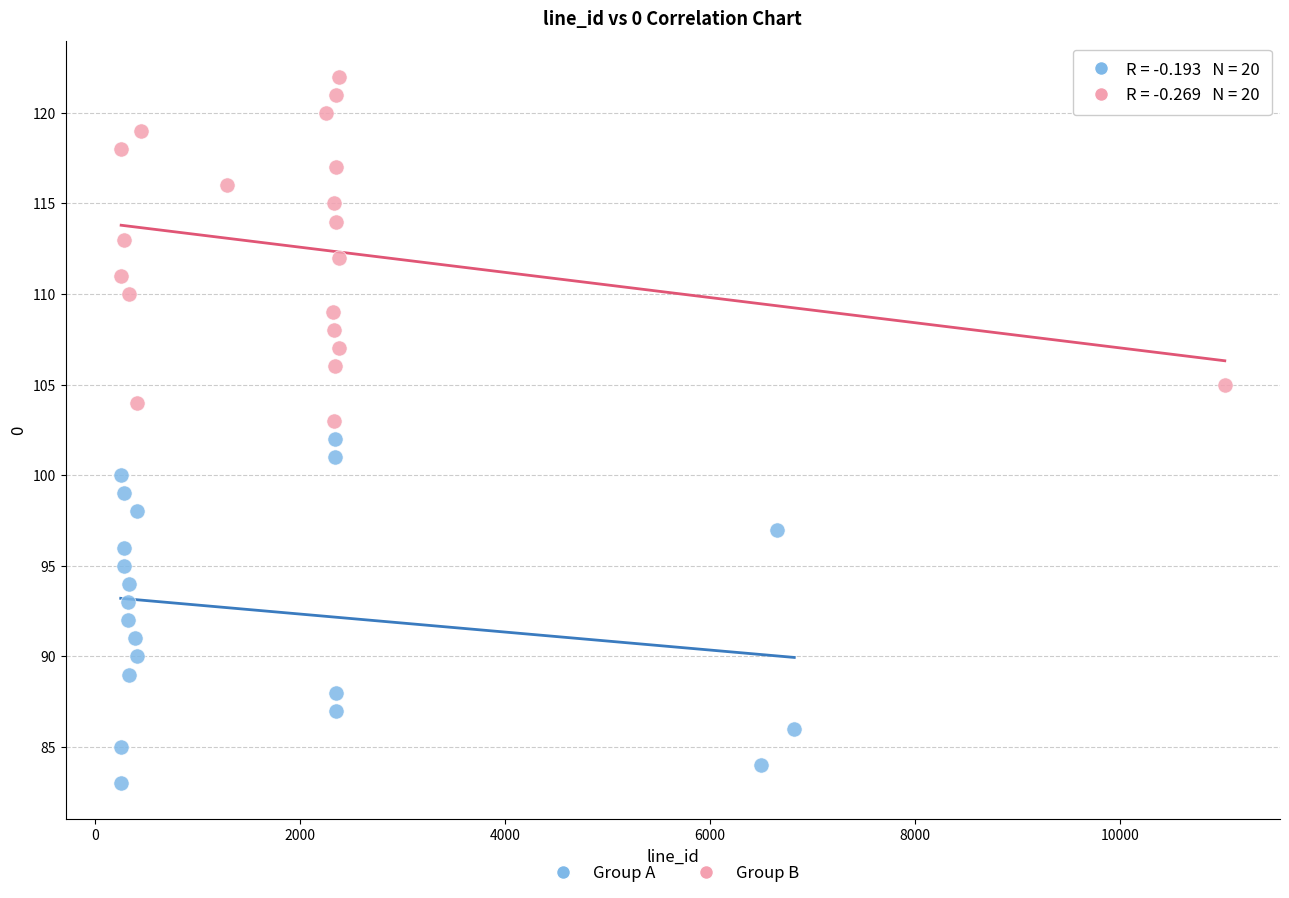

Which series contains the lowest Y value?

Group A